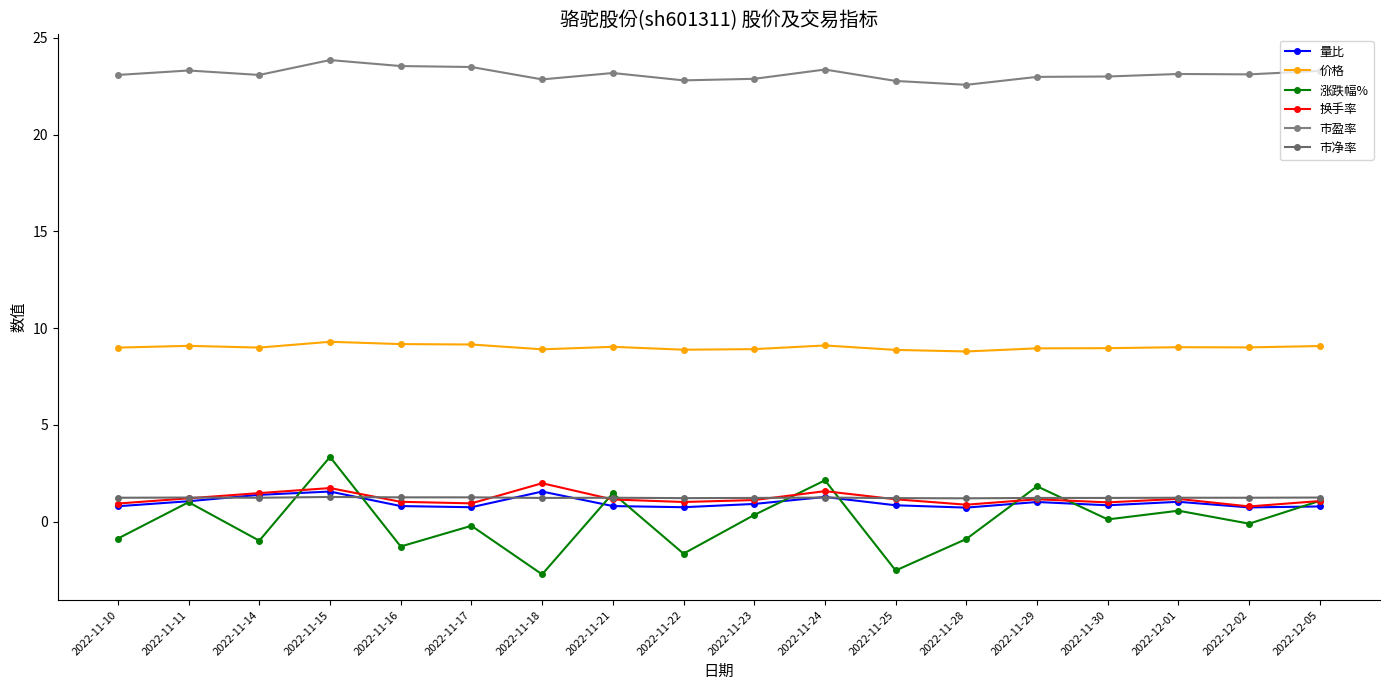

What position from the right is 2022-11-10?

18